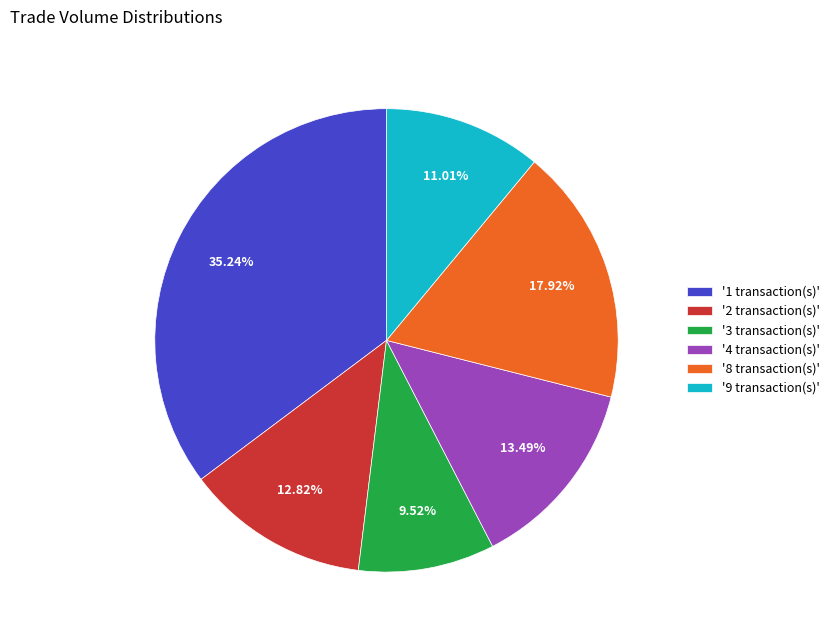

Combined, do '9 transaction(s)' and '2 transaction(s)' account for over 50%?

No